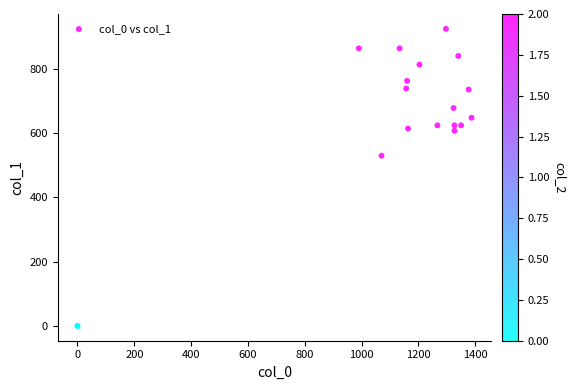

What Y value in the scatter plot is closest to 462?

529.9